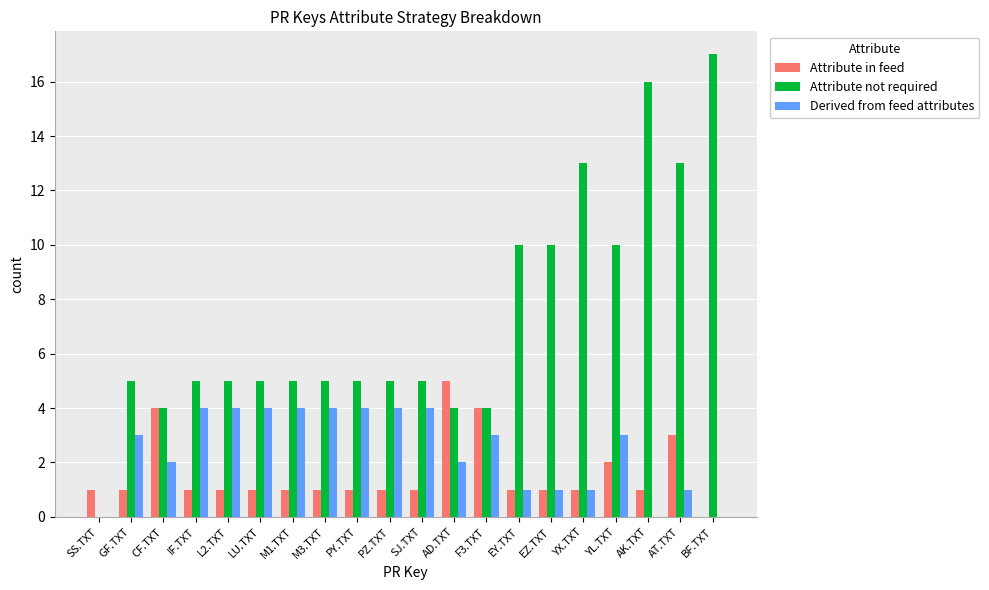

Reading left to right, extract all data points from this chart.

Attribute in feed: SS.TXT=1	GF.TXT=1	CF.TXT=4	IF.TXT=1	L2.TXT=1	LU.TXT=1	M1.TXT=1	M3.TXT=1	PY.TXT=1	PZ.TXT=1	SJ.TXT=1	AD.TXT=5	F3.TXT=4	EY.TXT=1	EZ.TXT=1	YX.TXT=1	YL.TXT=2	AK.TXT=1	AT.TXT=3	BF.TXT=0
Attribute not required: SS.TXT=0	GF.TXT=5	CF.TXT=4	IF.TXT=5	L2.TXT=5	LU.TXT=5	M1.TXT=5	M3.TXT=5	PY.TXT=5	PZ.TXT=5	SJ.TXT=5	AD.TXT=4	F3.TXT=4	EY.TXT=10	EZ.TXT=10	YX.TXT=13	YL.TXT=10	AK.TXT=16	AT.TXT=13	BF.TXT=17
Derived from feed attributes: SS.TXT=0	GF.TXT=3	CF.TXT=2	IF.TXT=4	L2.TXT=4	LU.TXT=4	M1.TXT=4	M3.TXT=4	PY.TXT=4	PZ.TXT=4	SJ.TXT=4	AD.TXT=2	F3.TXT=3	EY.TXT=1	EZ.TXT=1	YX.TXT=1	YL.TXT=3	AK.TXT=0	AT.TXT=1	BF.TXT=0